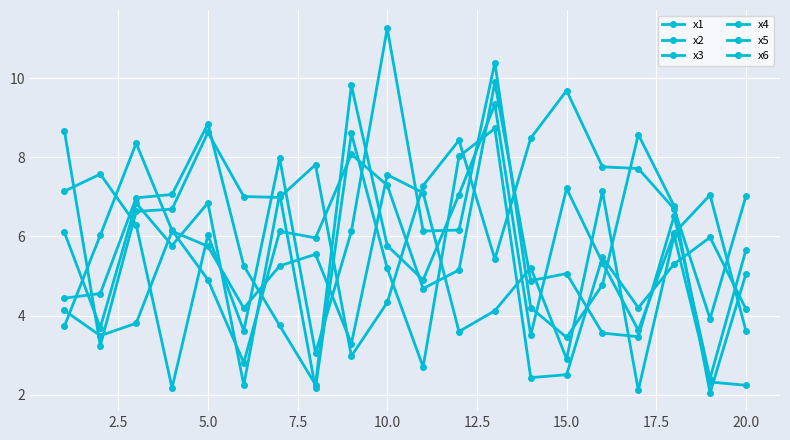

What is the smallest value displayed?

2.0